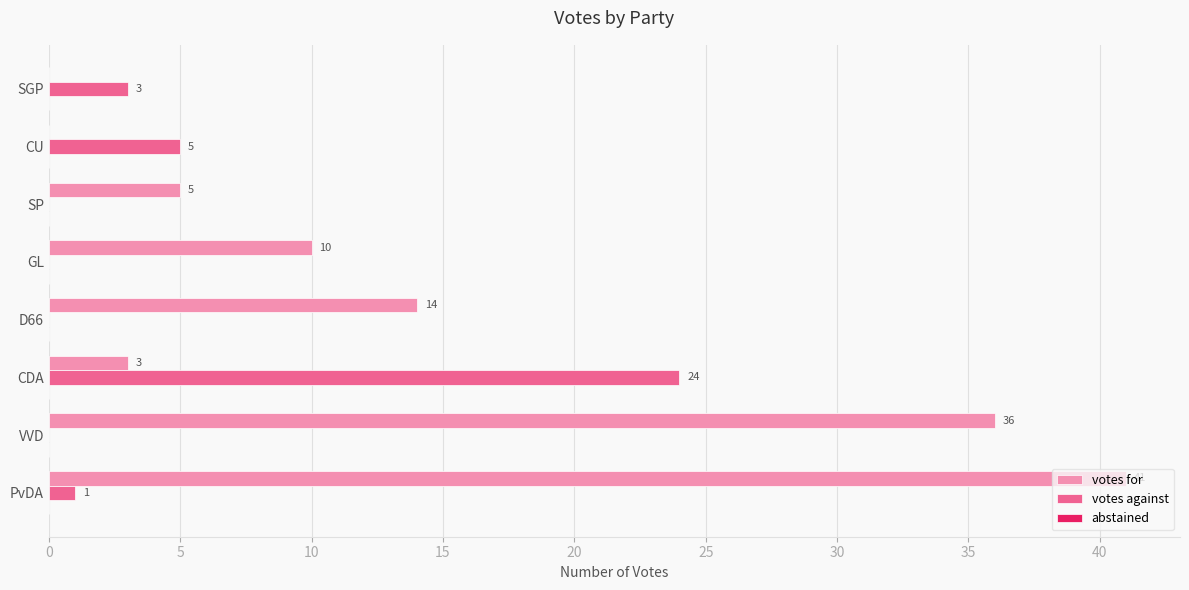

Which series has the widest spread of values?

votes for